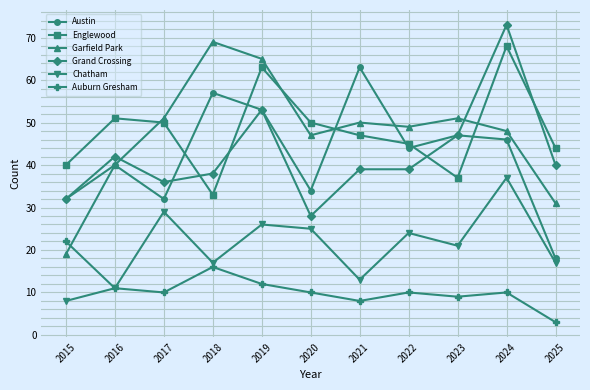

What is the spread (max minus min) of values at 2022?

39